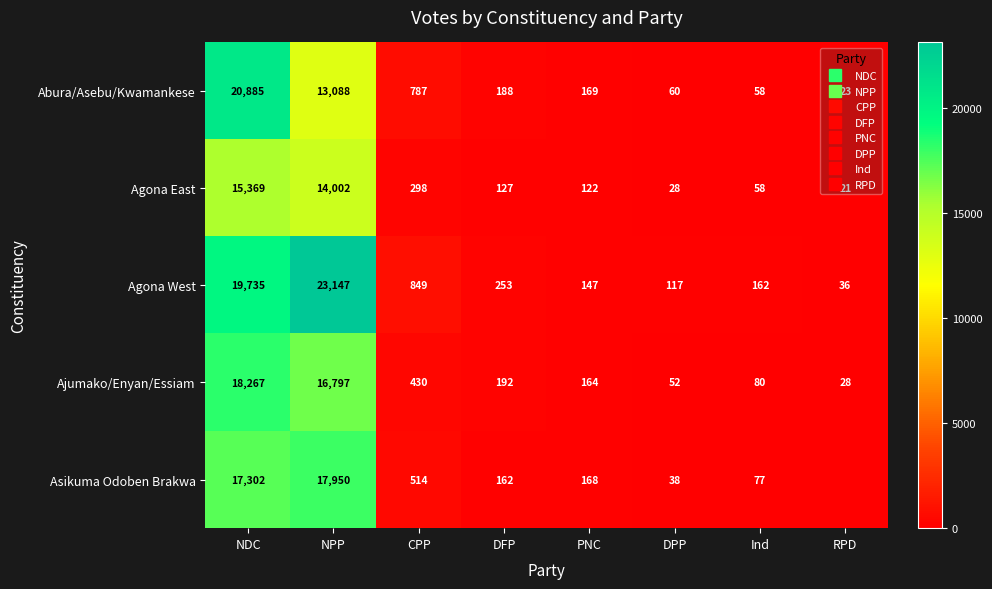

What is the average value of the Abura/Asebu/Kwamankese series?

4407